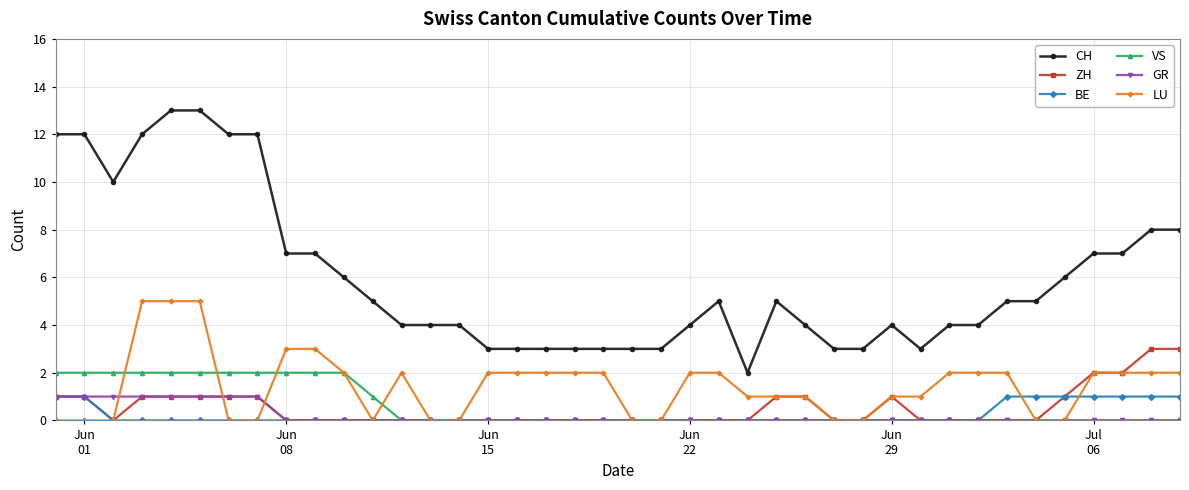

What is the value of the BE point at the 40th from the left?

1